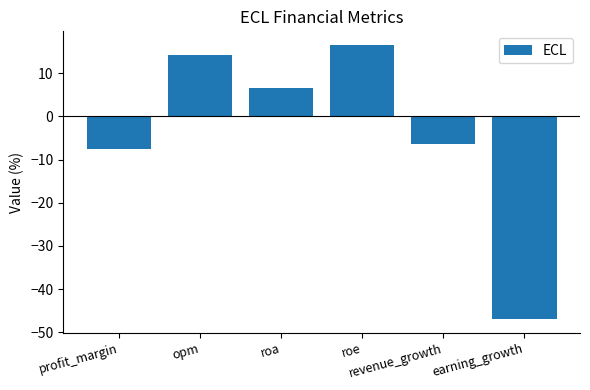

Reading right to left, what are all the values shown in this chart?

-47.0	-6.4	16.6	6.5	14.2	-7.5